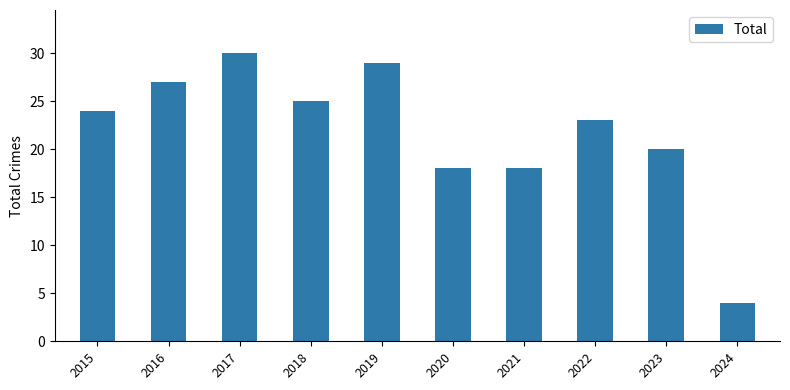

Which category has the highest value across all series?

2017